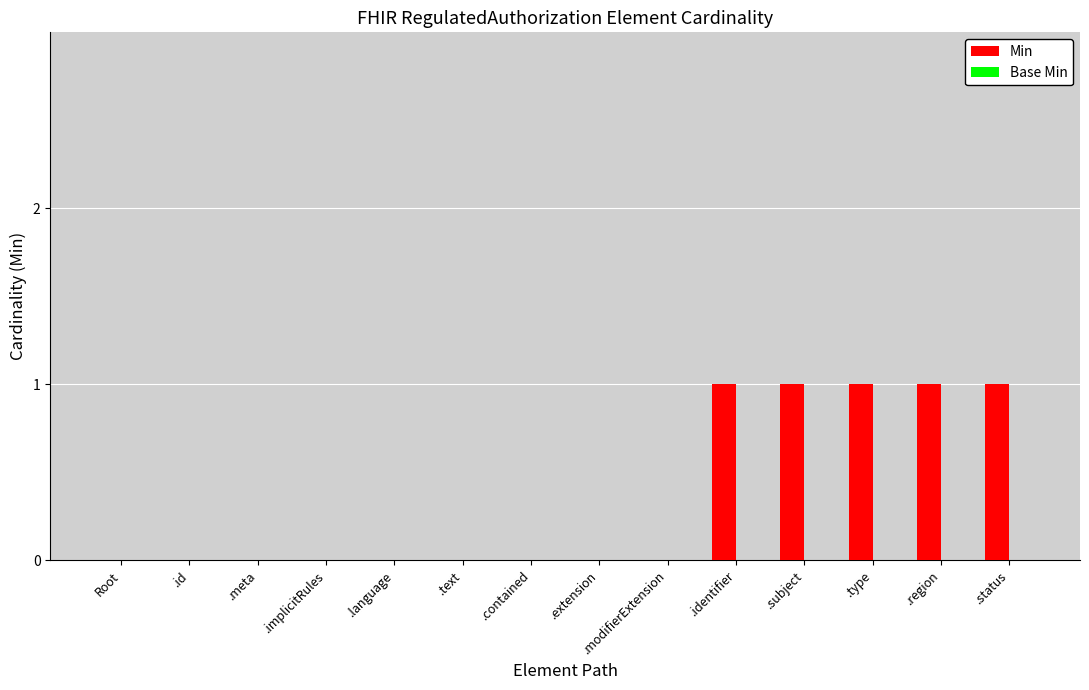

Count the number of data series in this chart.

1